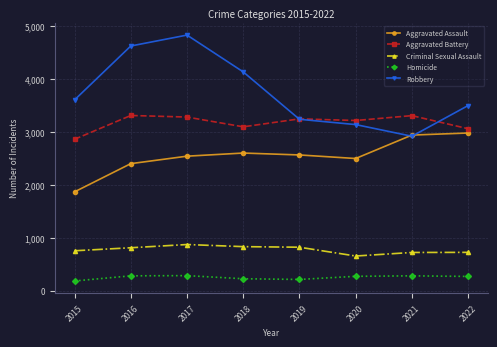

Where is the first local minimum for Aggravated Assault?

2020